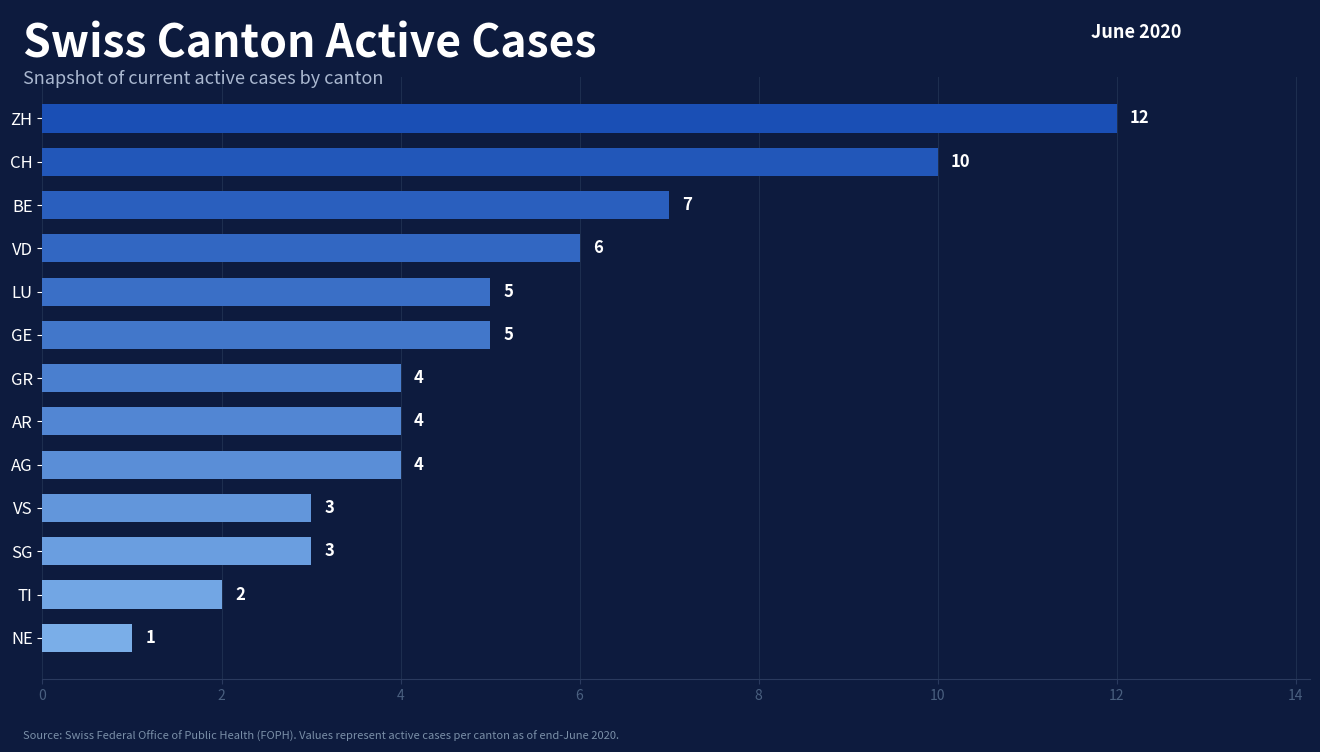

Reading top to bottom, extract all data points from this chart.

ZH=12	CH=10	BE=7	VD=6	LU=5	GE=5	GR=4	AR=4	AG=4	VS=3	SG=3	TI=2	NE=1